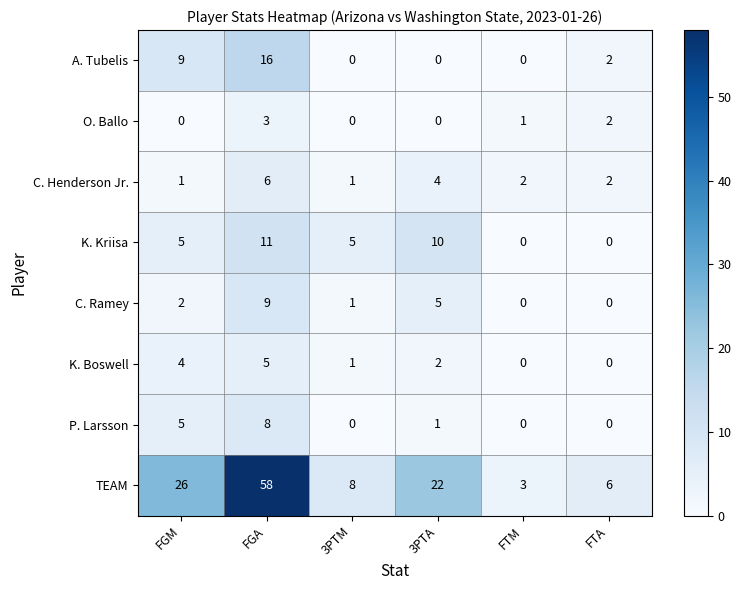

What is the highest value of the P. Larsson series?

8